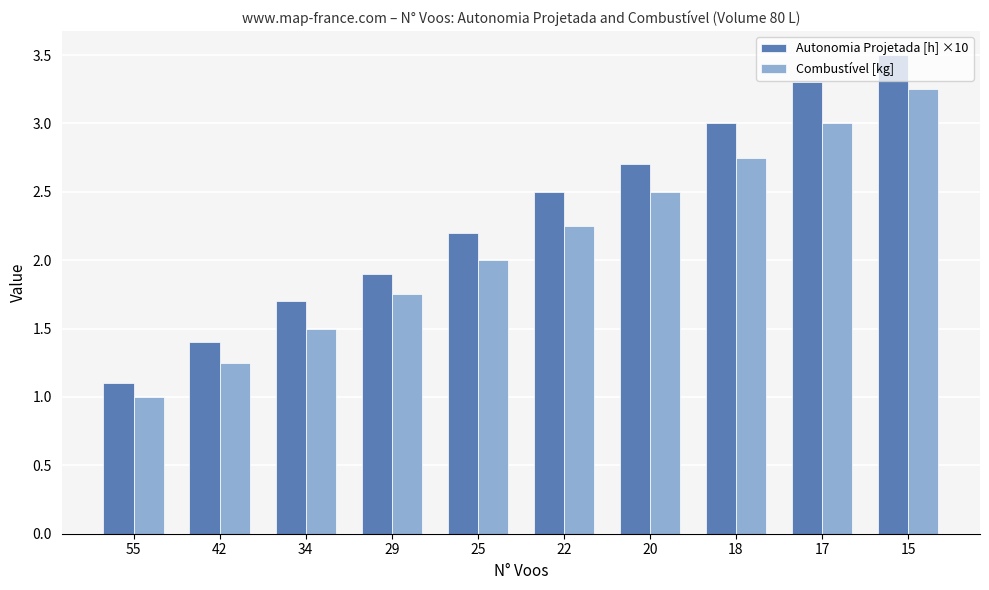

The Combustível [kg] series shows 1.7 at 42. True or false?

False